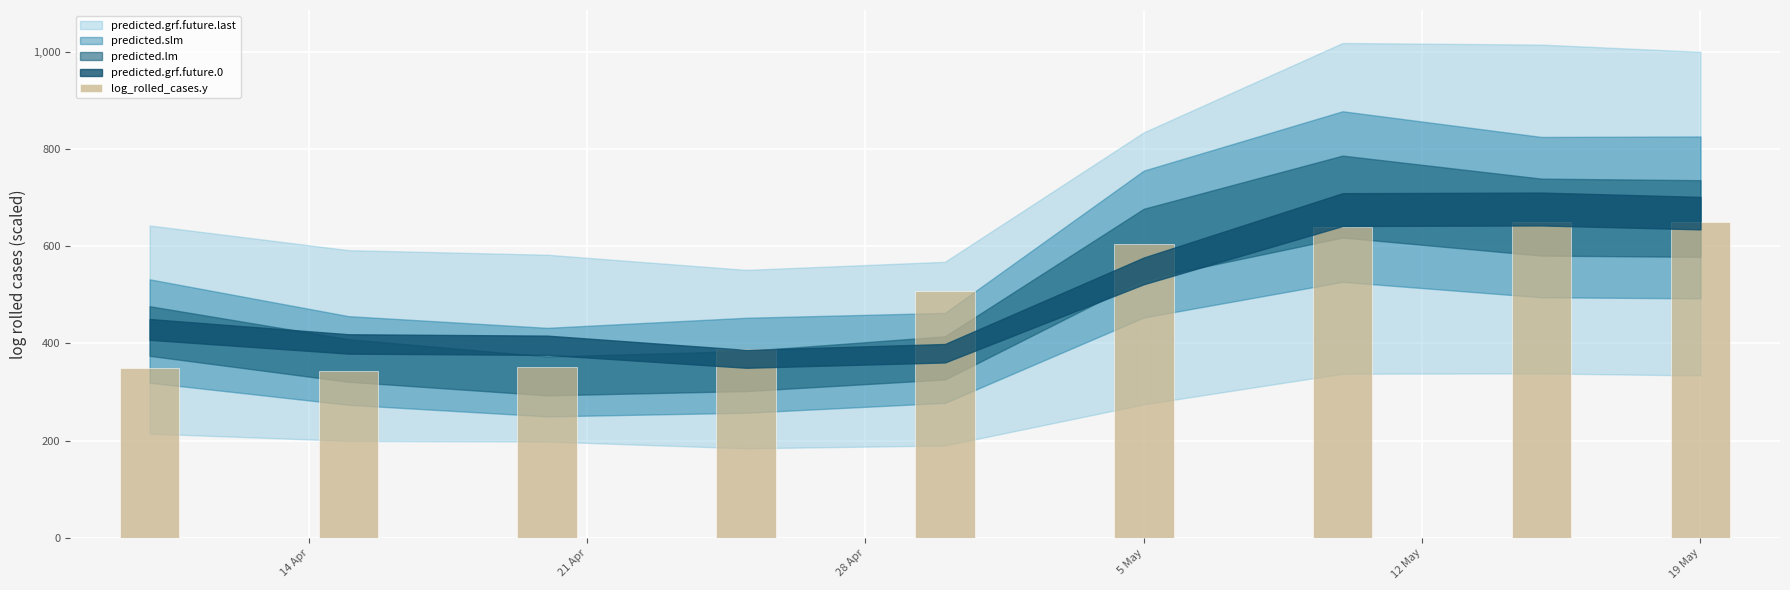

What is the average value?

498.0